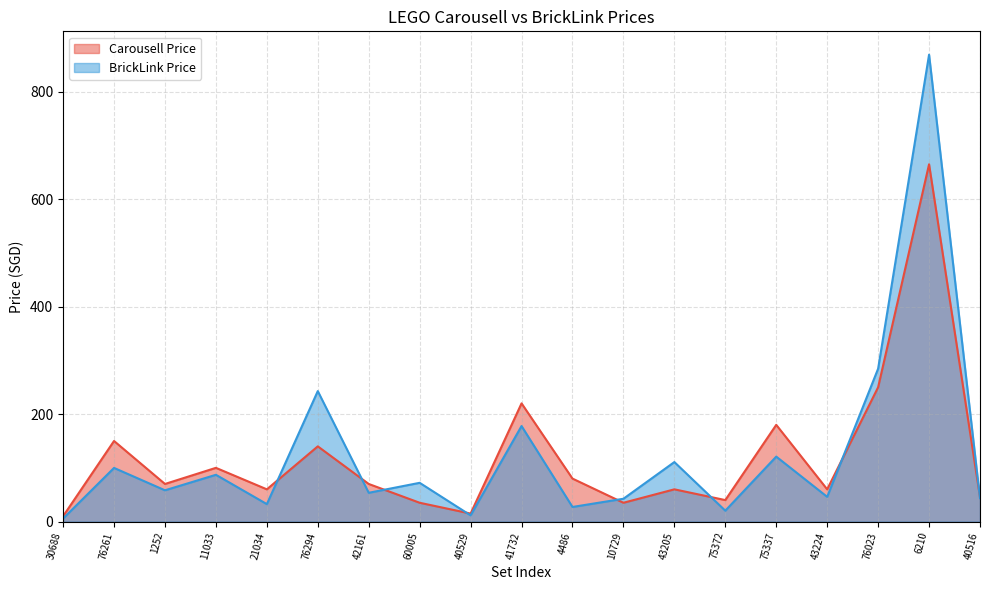

Which series has the largest range (max minus min)?

BrickLink Price